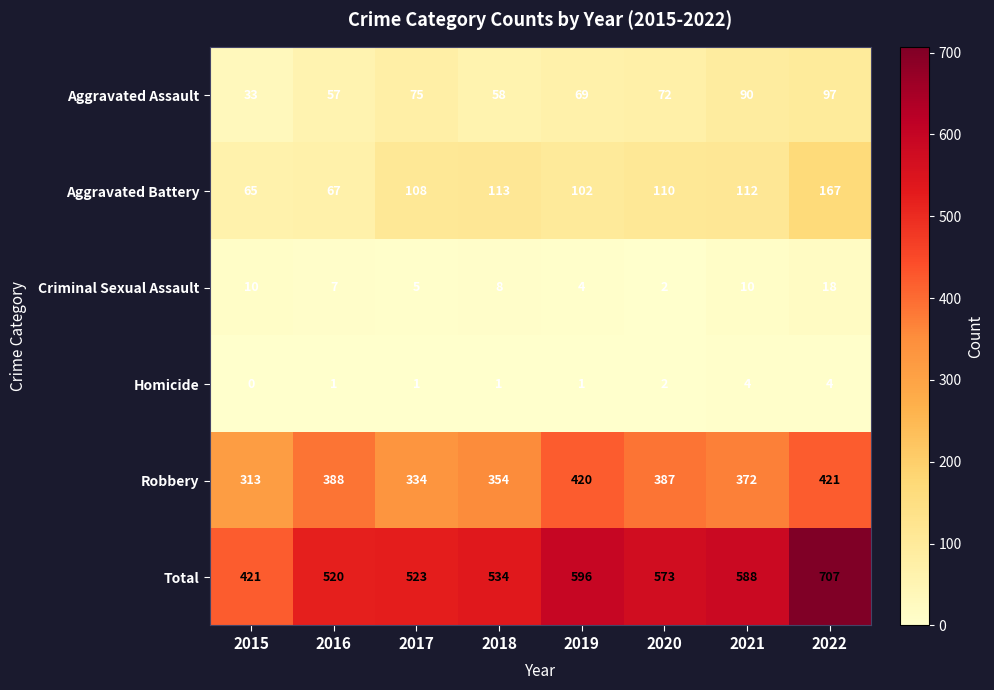

Is the value of Robbery at 2021 greater than the value of Criminal Sexual Assault at 2022?

Yes